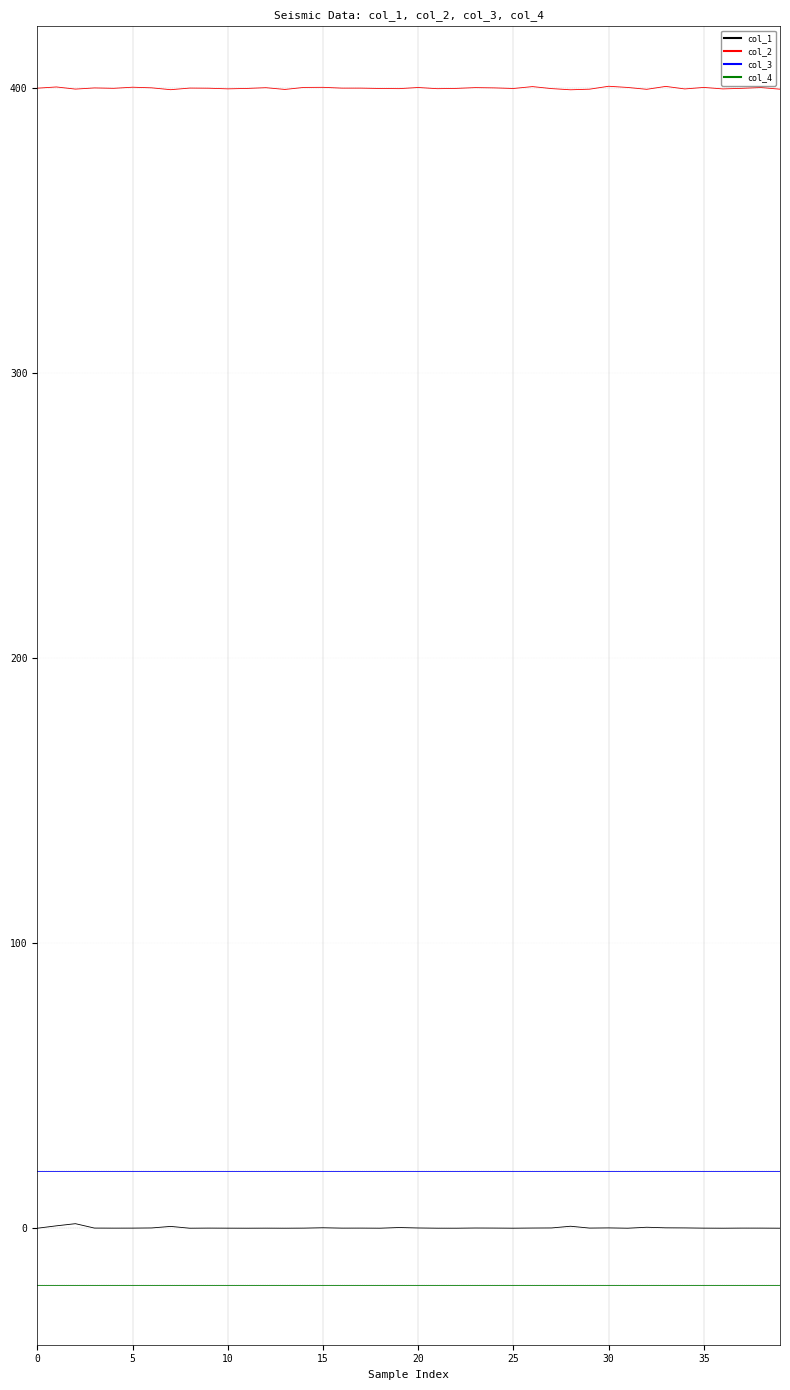

Which series has the largest total across all categories?

col_2